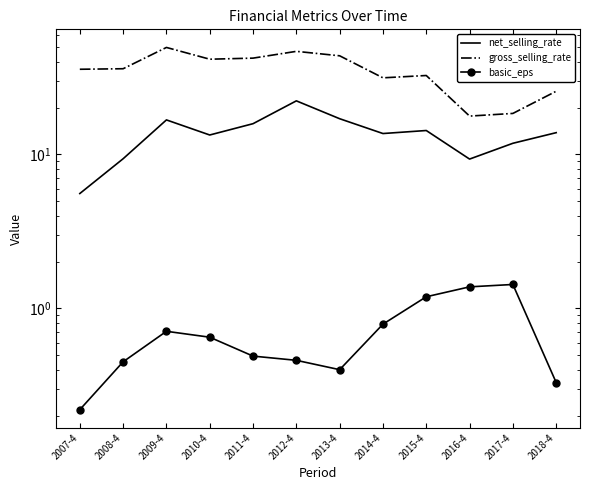

What is the value of the net_selling_rate point at the 1st from the left?

5.6